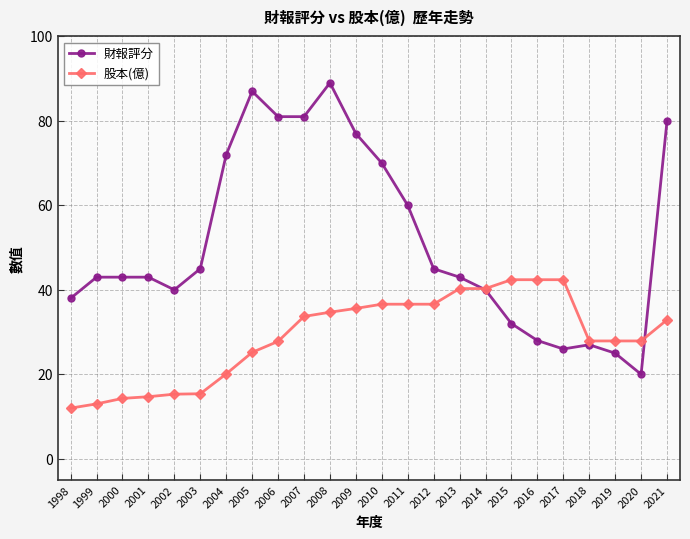

Rank the series by their average value, from highest to lowest.

財報評分, 股本(億)